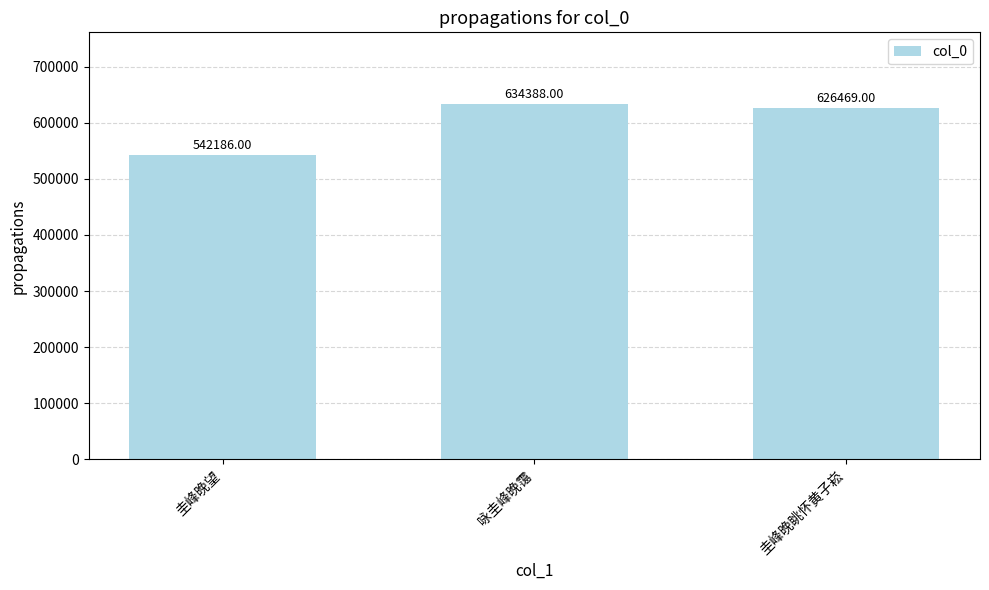

What is the difference between the values at 圭峰晚眺怀黄子崧 and 咏圭峰晚霭?

7919